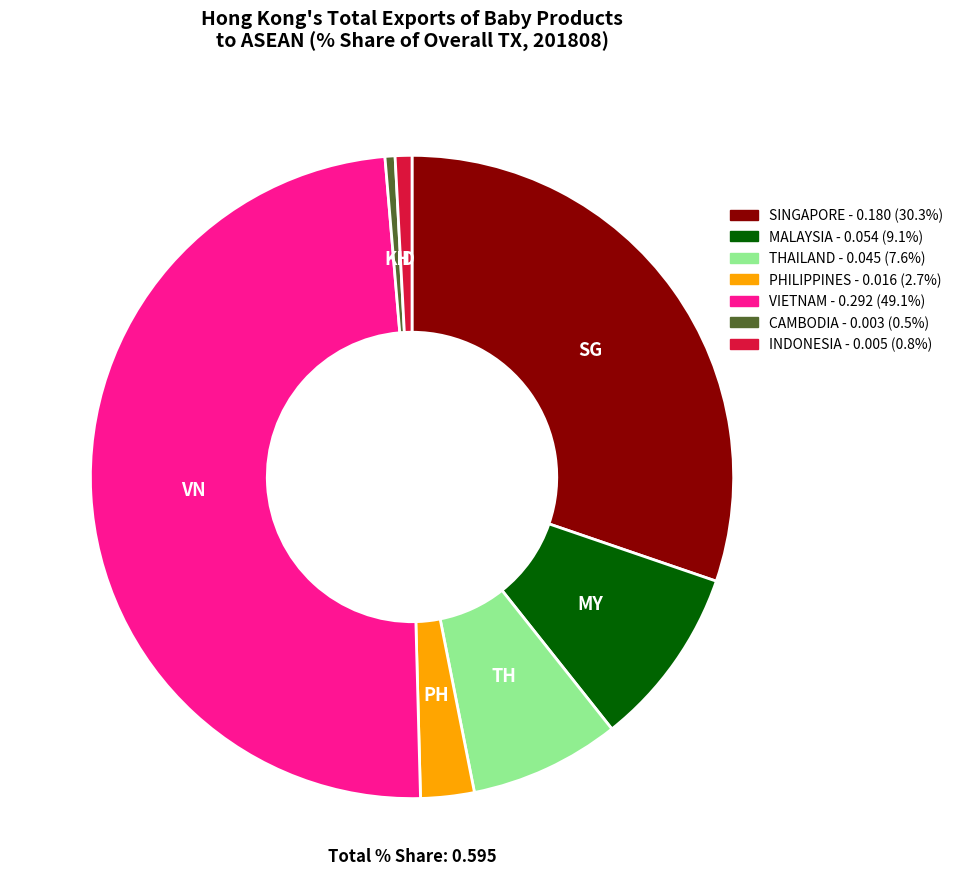

Is there any slice that represents more than half of the pie?

No